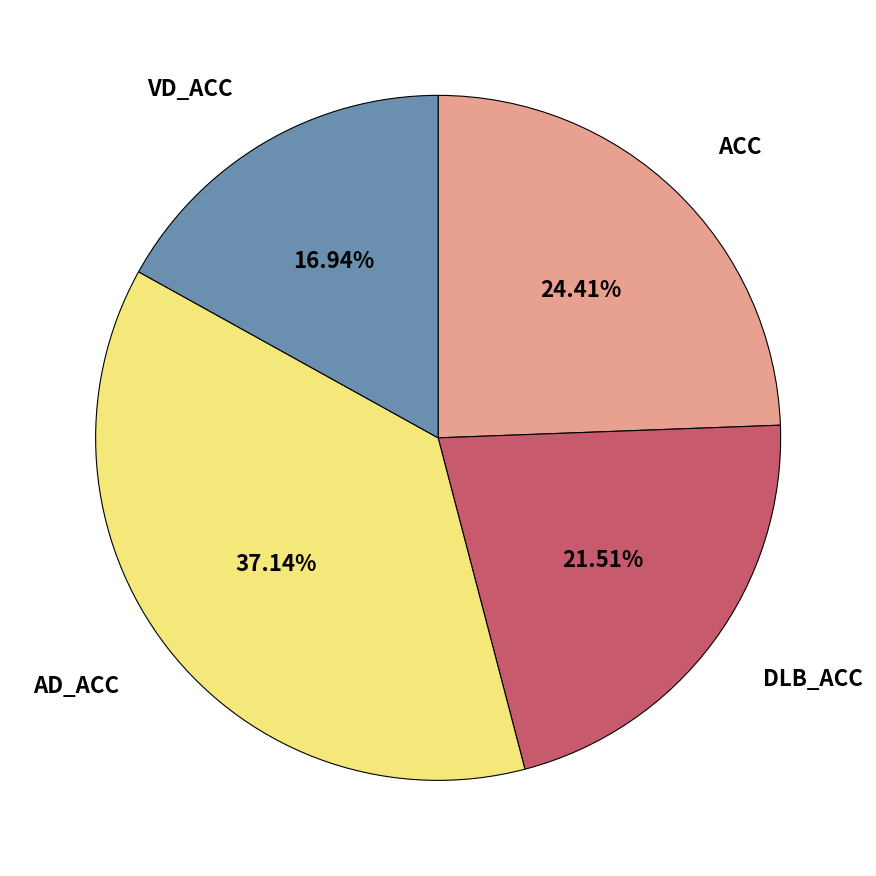

Which has a higher value, AD_ACC or VD_ACC?

AD_ACC